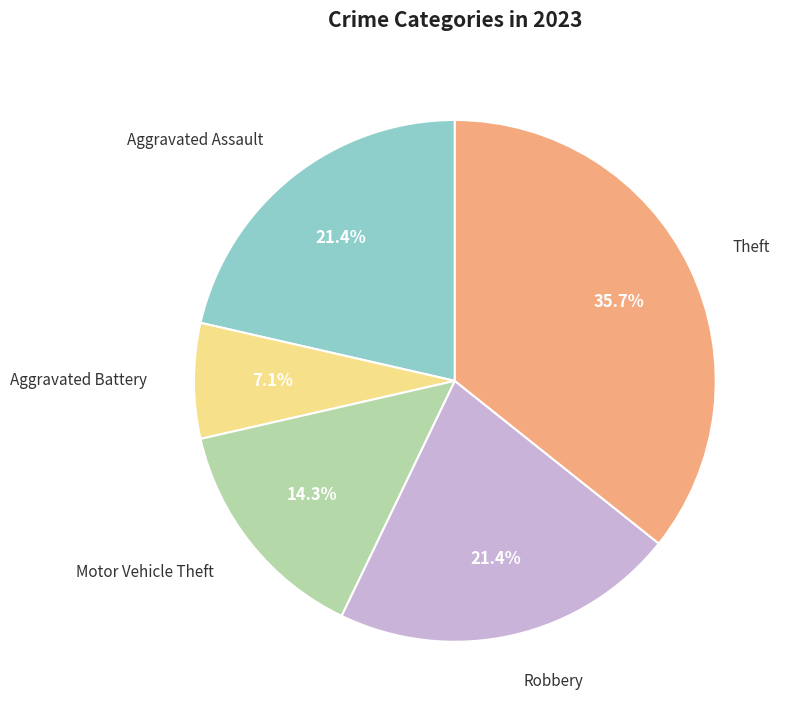

Does Aggravated Assault represent more than half of the total?

No